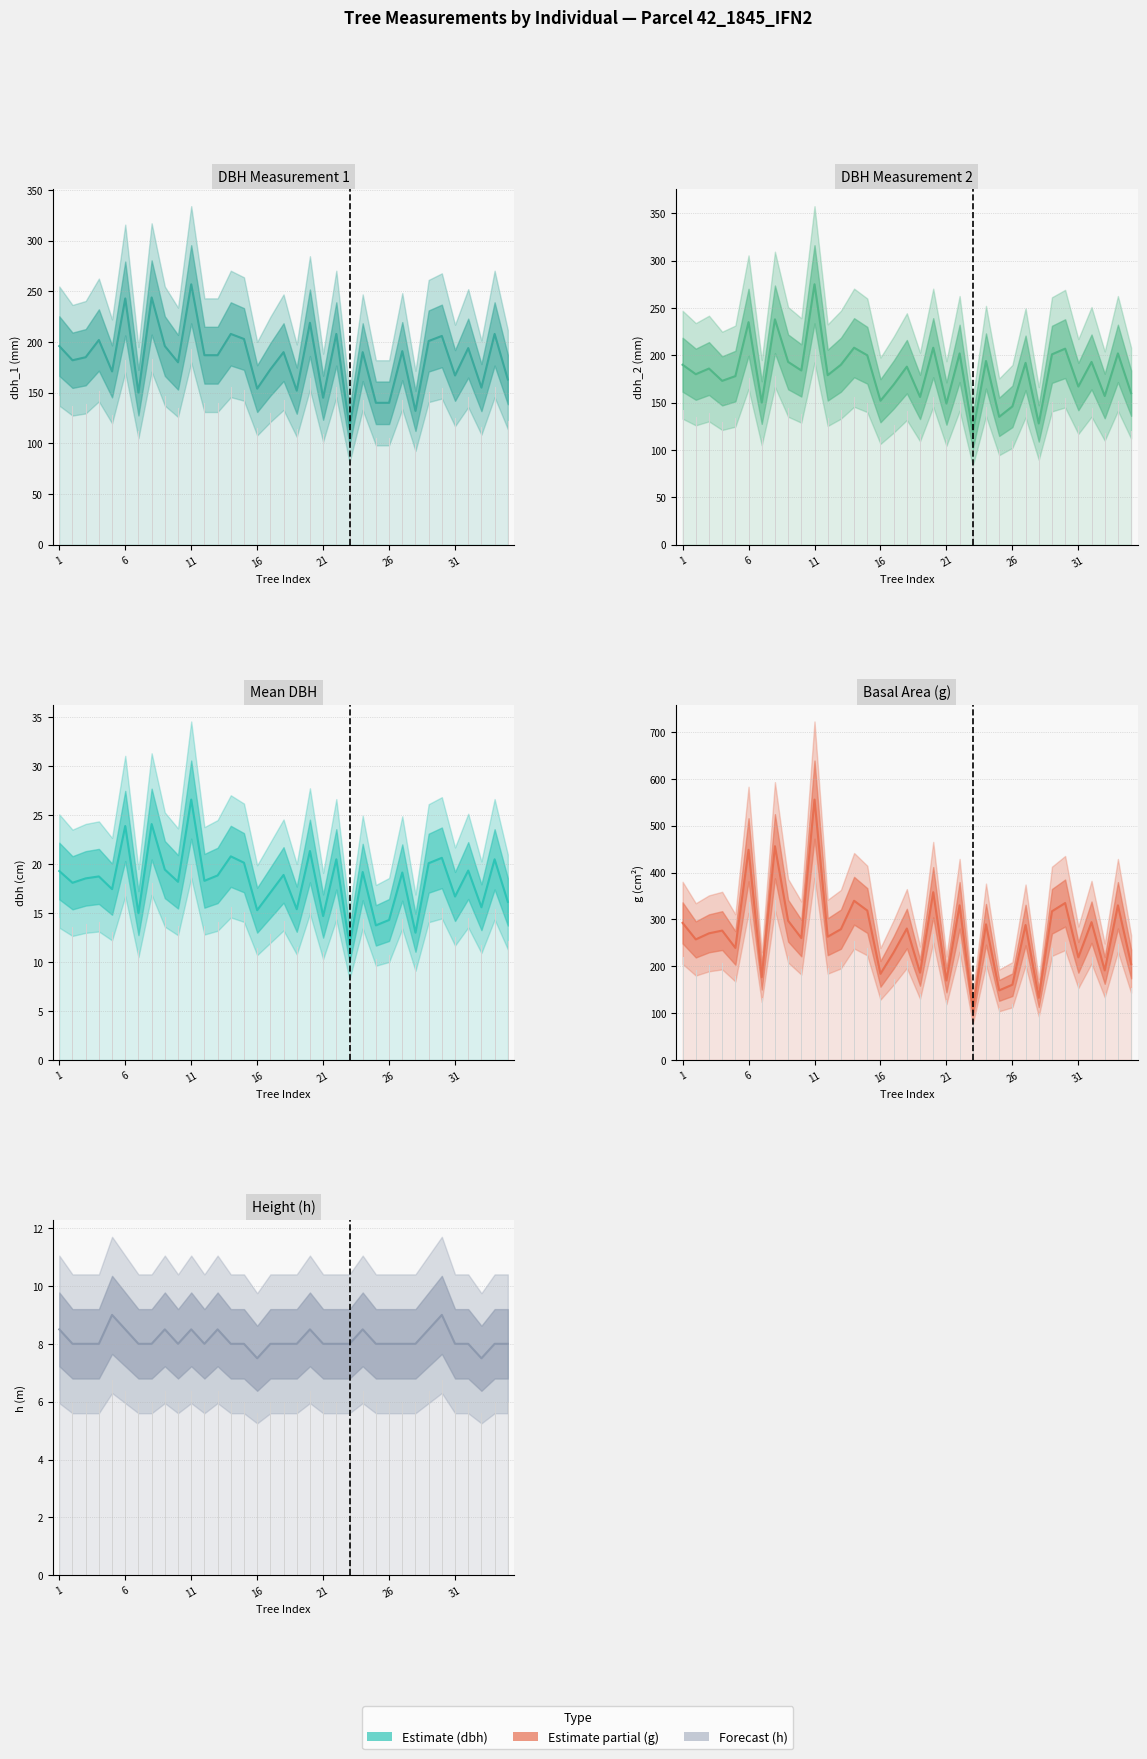

How many distinct data groups are displayed?

5